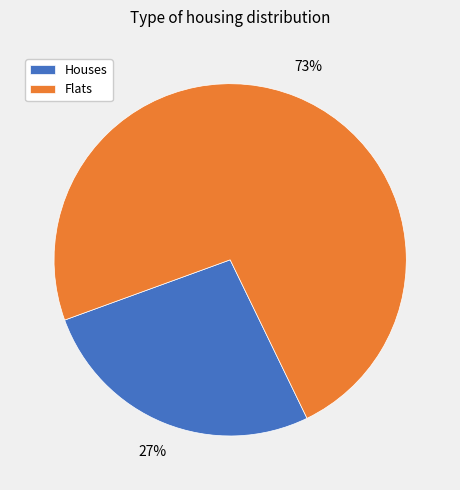

Count the number of slices in the pie.

2